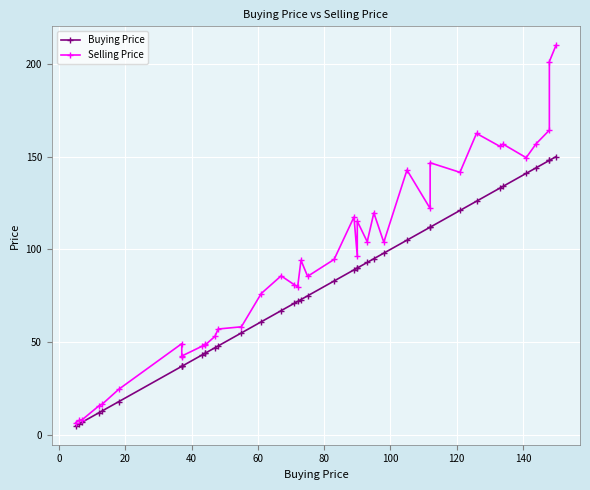

List the series in order of their overall mean, lowest first.

Buying Price, Selling Price